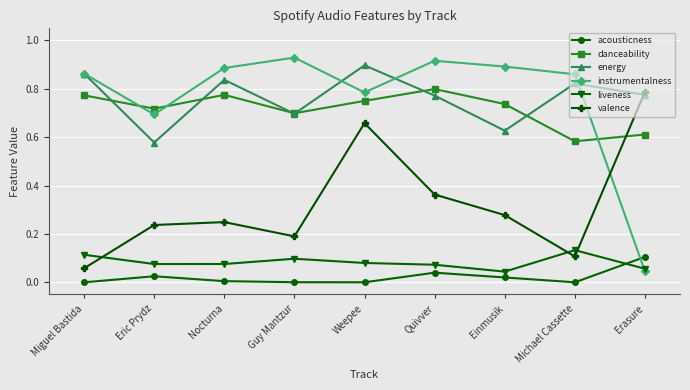

Is the value of liveness at Quivver greater than the value of danceability at Miguel Bastida?

No